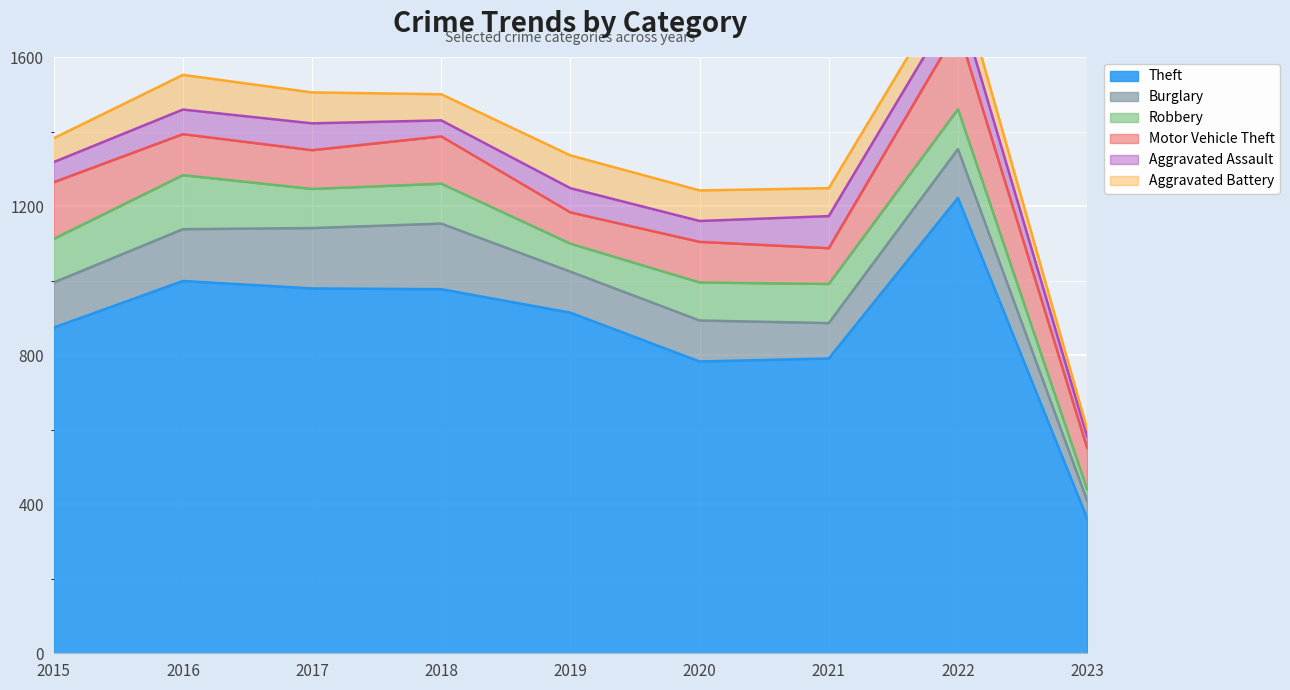

What are all the series names shown in the legend?

Theft, Burglary, Robbery, Motor Vehicle Theft, Aggravated Assault, Aggravated Battery